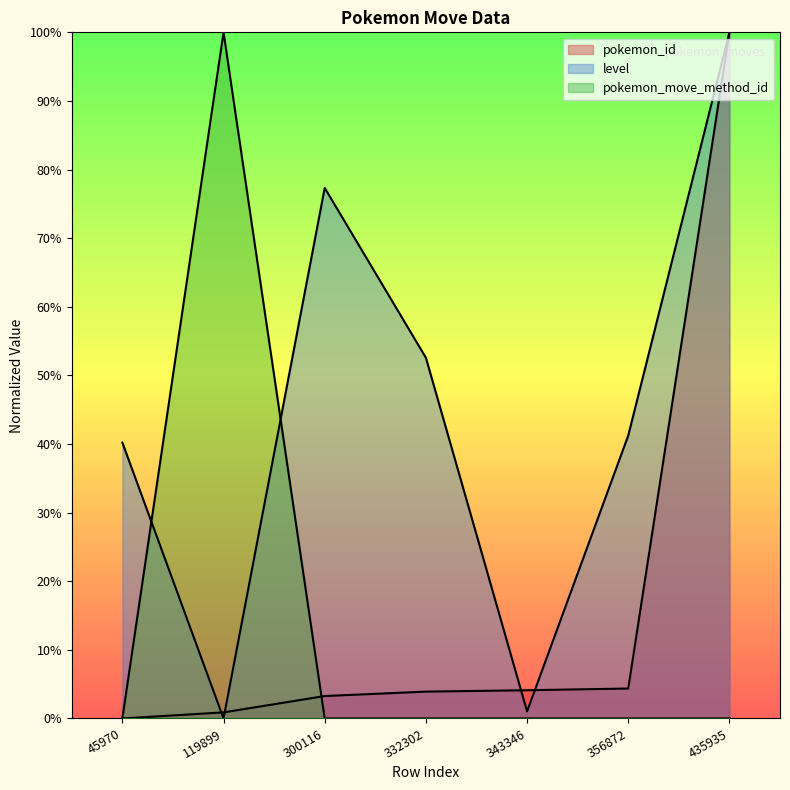

Count the number of categories in the chart.

7